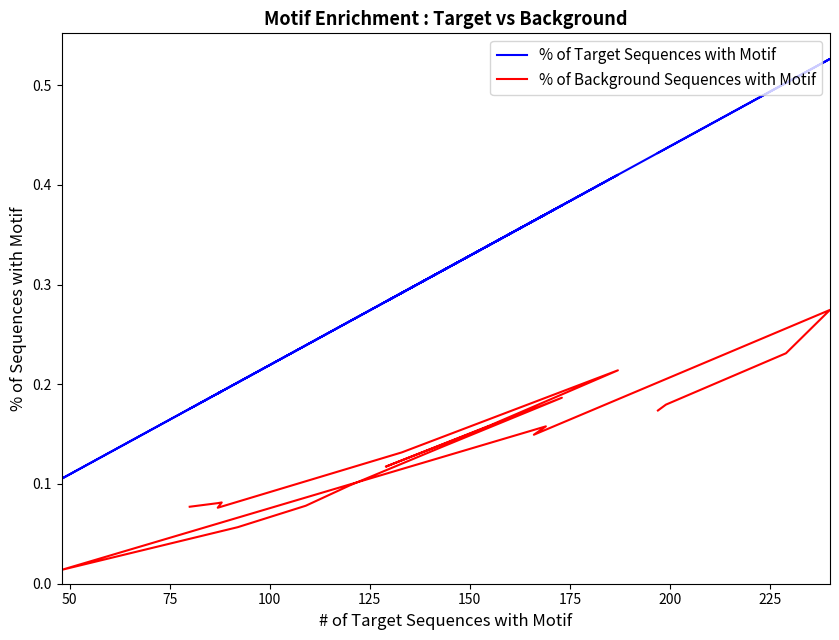

True or false: % of Background Sequences with Motif and % of Target Sequences with Motif intersect in this chart.

False